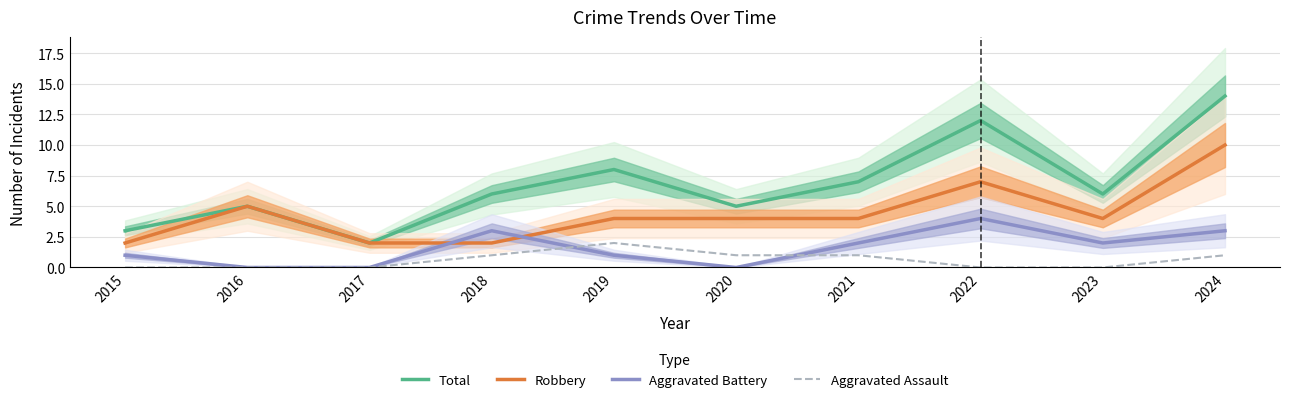

Between which two adjacent categories do Robbery and Aggravated Battery first intersect?

2017 and 2018